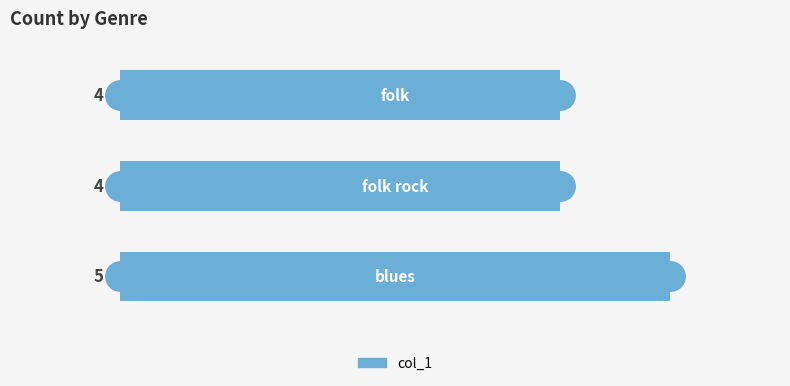

Between 0 and 2, which is larger?

2